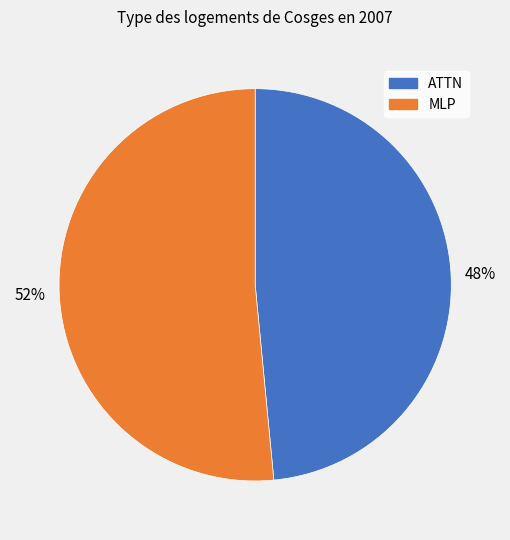

Combined, do MLP and ATTN account for over 50%?

Yes